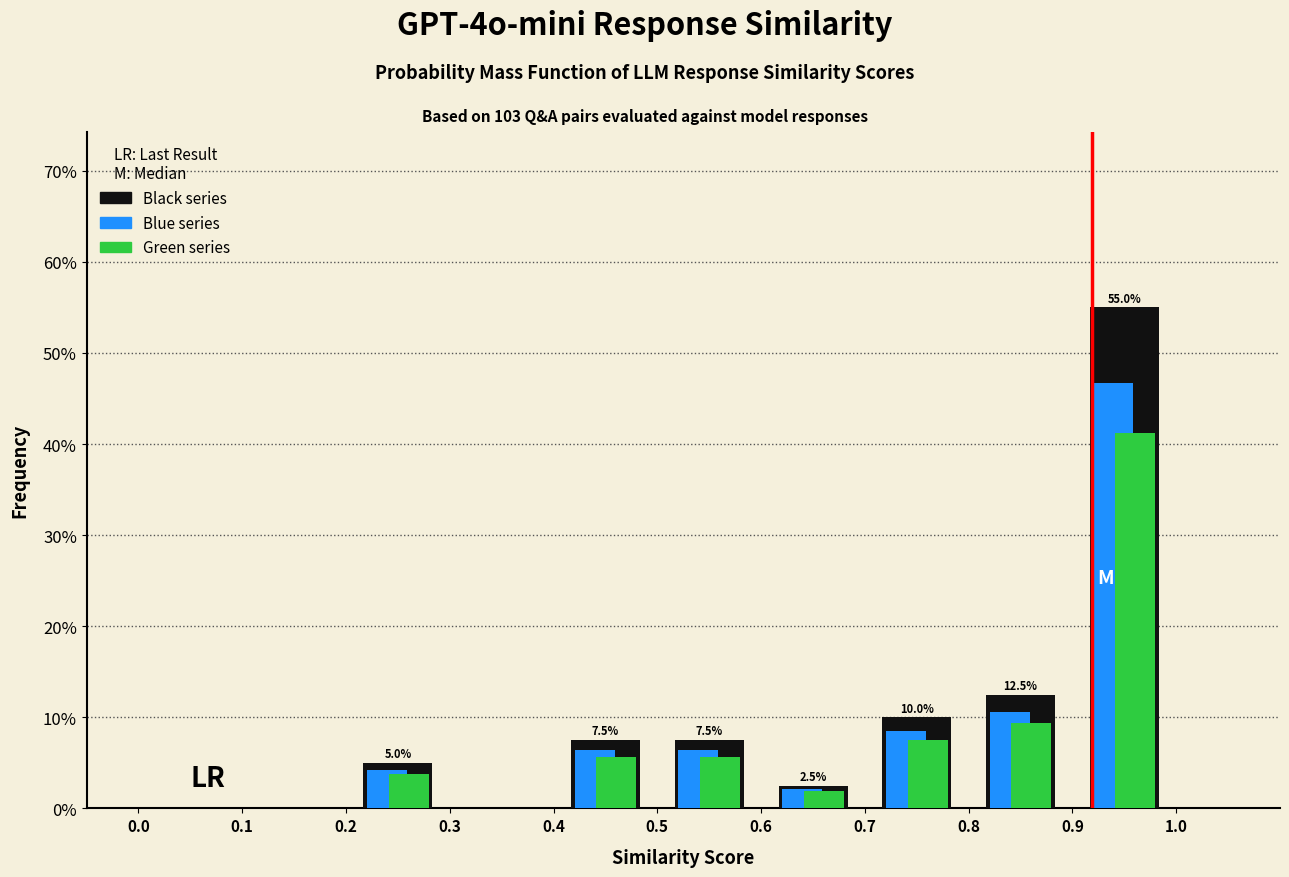

In the Black series series, which range on the x-axis has the tallest bar?

0.9 to 1.0